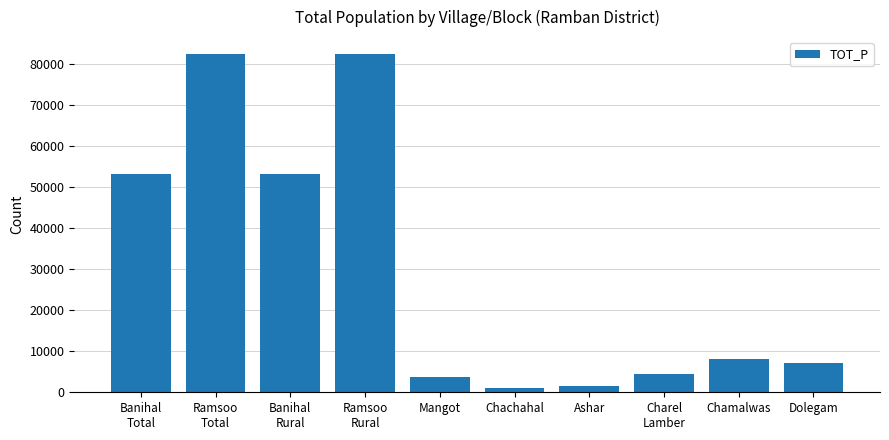

What is the difference between the maximum and minimum values?

81296